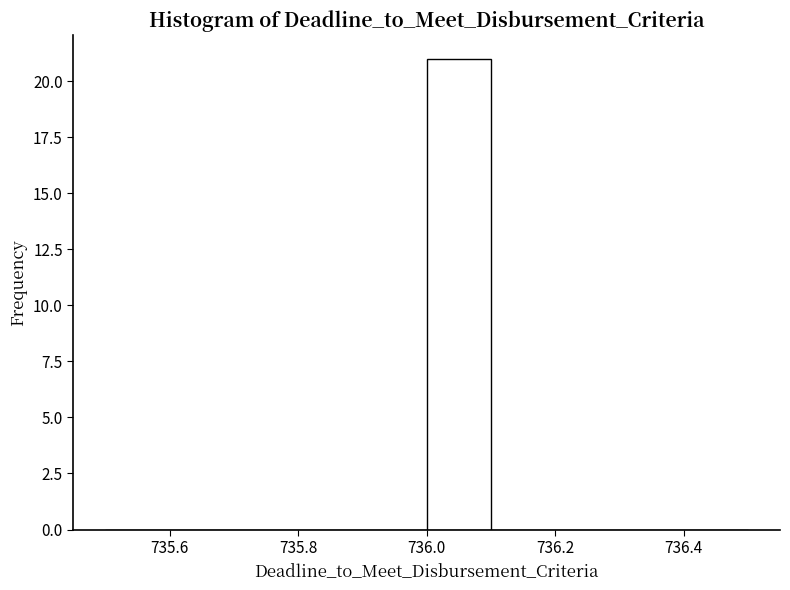

Reading left to right, transcribe this chart: for each bar, give the range it covers on the x-axis and its height. The values are not printed on the chart, so give them approximately, as read against the axis.

735.5 to 735.6: 0
735.6 to 735.7: 0
735.7 to 735.8: 0
735.8 to 735.9: 0
735.9 to 736.0: 0
736.0 to 736.1: 21
736.1 to 736.2: 0
736.2 to 736.3: 0
736.3 to 736.4: 0
736.4 to 736.5: 0